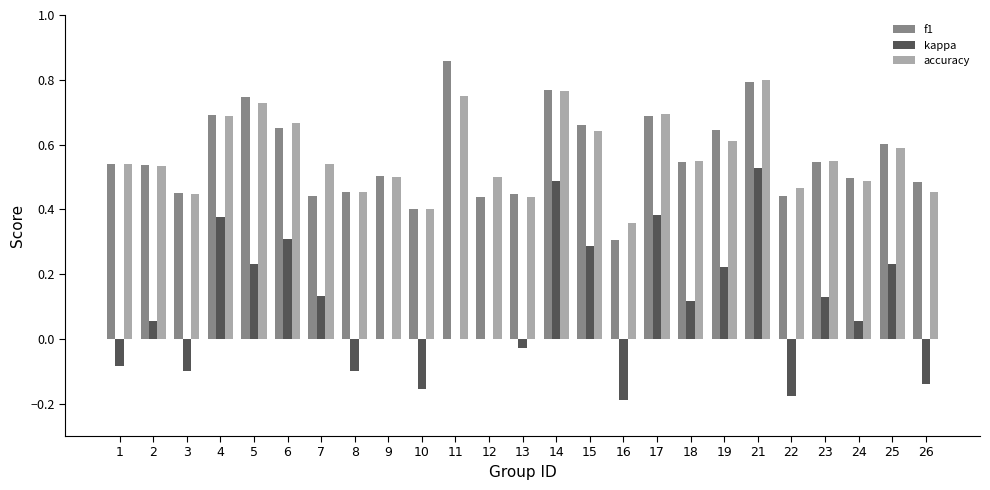

Which series changed the most between 1 and 18?

kappa